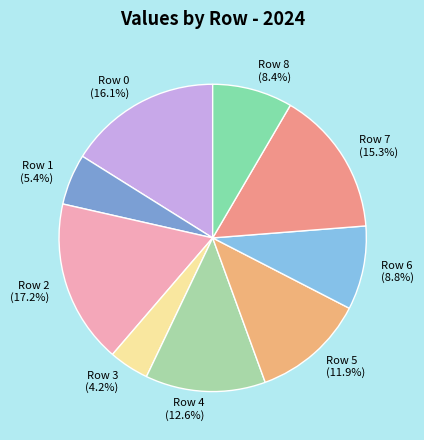

What percentage is NOT represented by Row 8?

91.6%